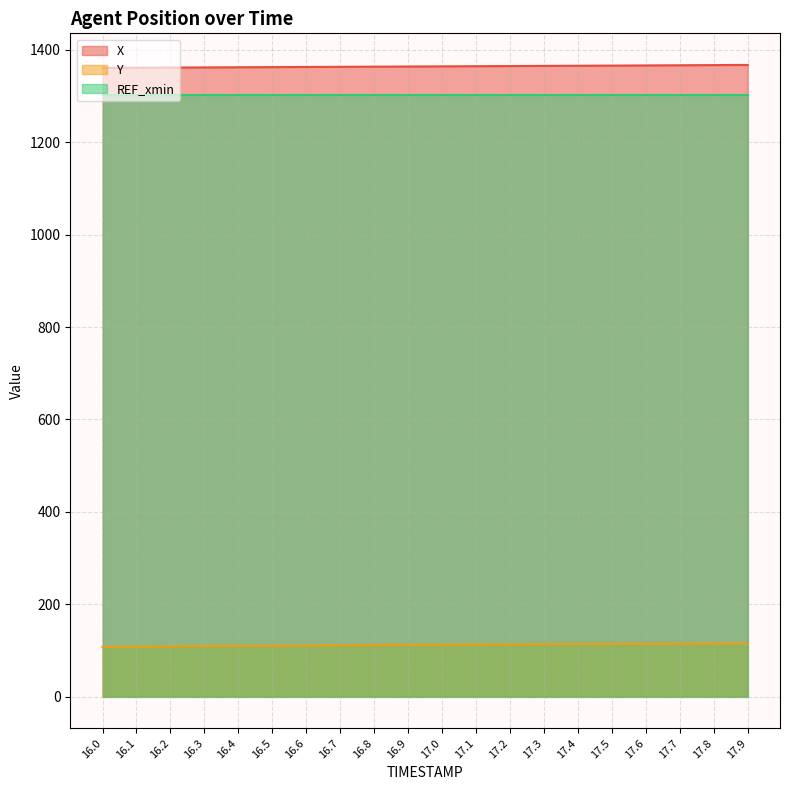

How many lines are shown in the chart?

3